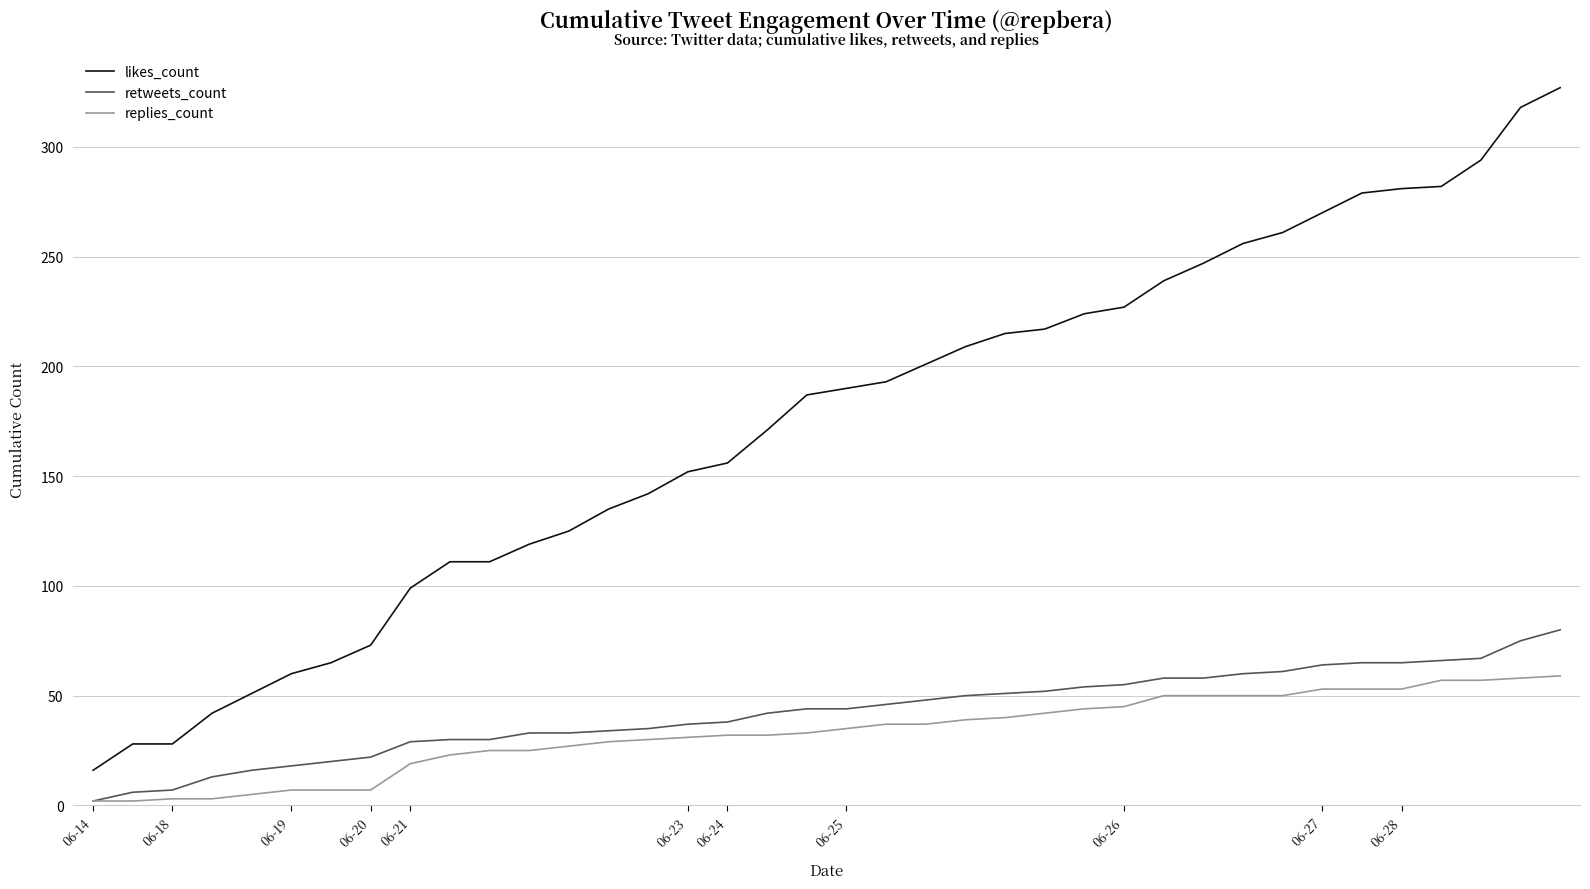

What is the lowest value of the replies_count series?

2